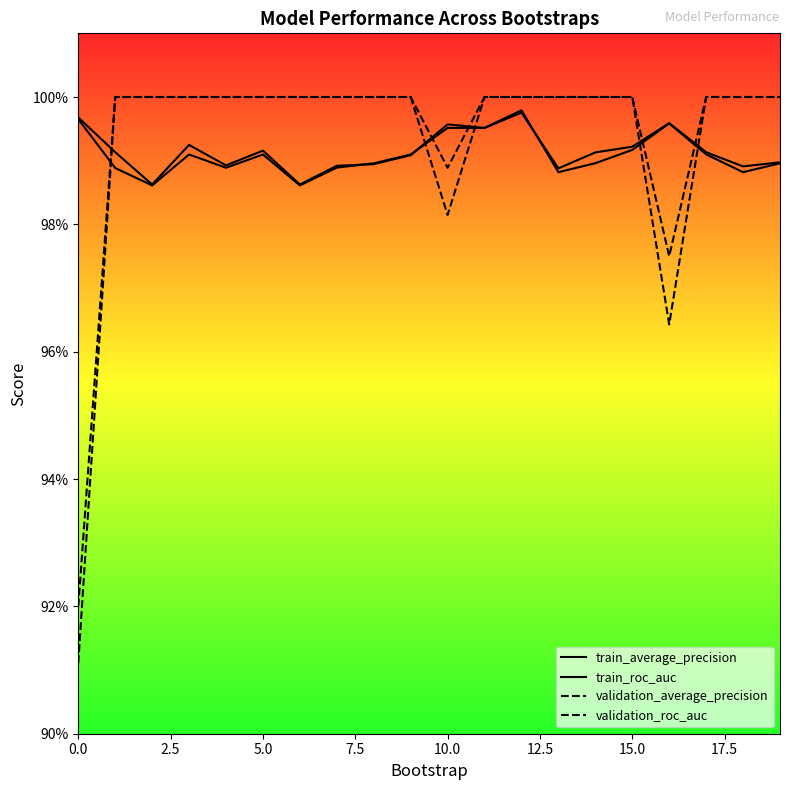

Does the chart have visible grid lines?

No